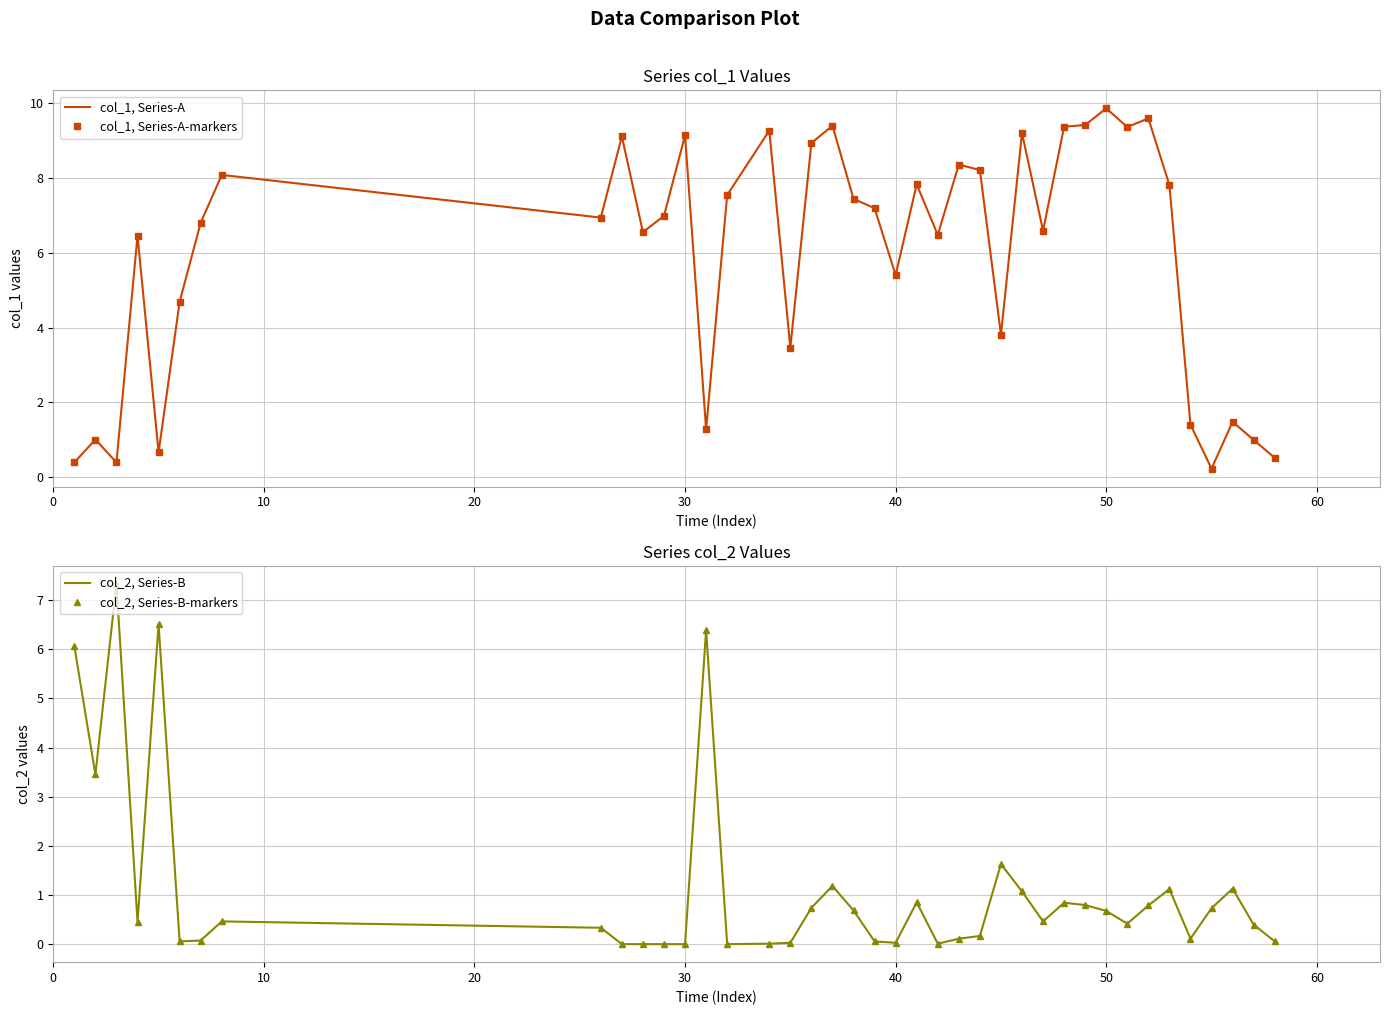

How many lines are shown in the chart?

4